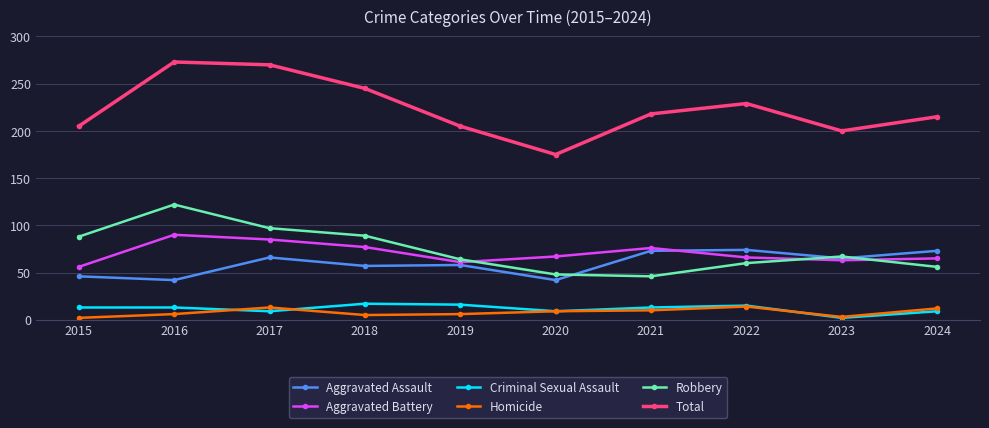

Is this an area chart (filled region under the line)?

No